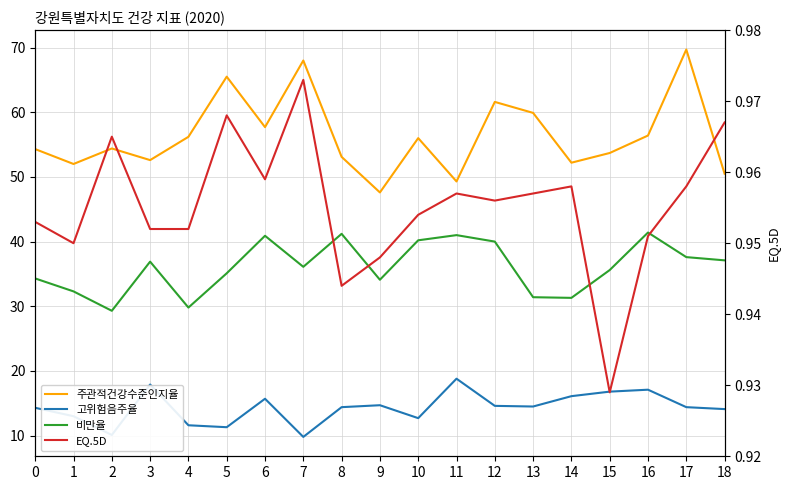

Reading left to right, list all the values displayed in this chart.

주관적건강수준인지율: 54.3	52.0	54.4	52.6	56.2	65.5	57.7	68.0	53.1	47.6	56.0	49.3	61.6	59.9	52.2	53.7	56.4	69.7	50.5
고위험음주율: 14.3	13.0	10.1	17.9	11.6	11.3	15.7	9.8	14.4	14.7	12.7	18.8	14.6	14.5	16.1	16.8	17.1	14.4	14.1
비만율: 34.3	32.3	29.3	36.9	29.8	35.1	40.9	36.1	41.2	34.1	40.2	41.0	40.0	31.4	31.3	35.6	41.4	37.6	37.1
EQ.5D: 1.0	0.9	1.0	1.0	1.0	1.0	1.0	1.0	0.9	0.9	1.0	1.0	1.0	1.0	1.0	0.9	1.0	1.0	1.0